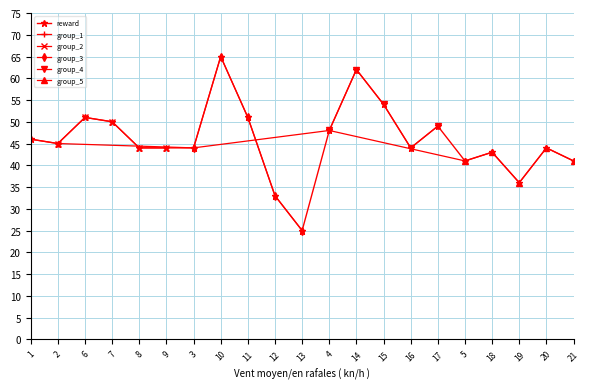

Does the chart display data point markers on the line(s)?

Yes